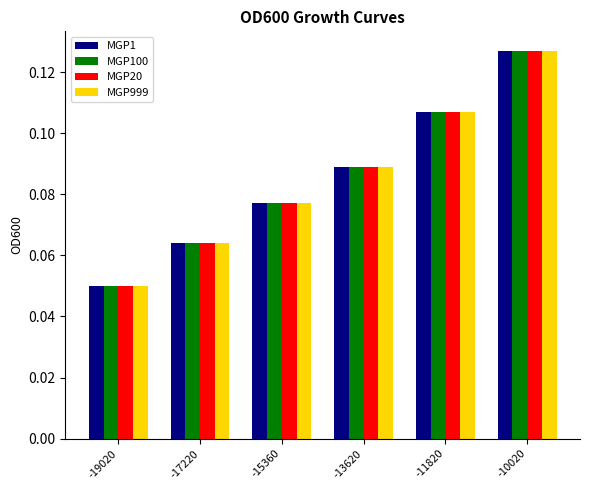

Which category has the highest value in the MGP1 series?

-10020